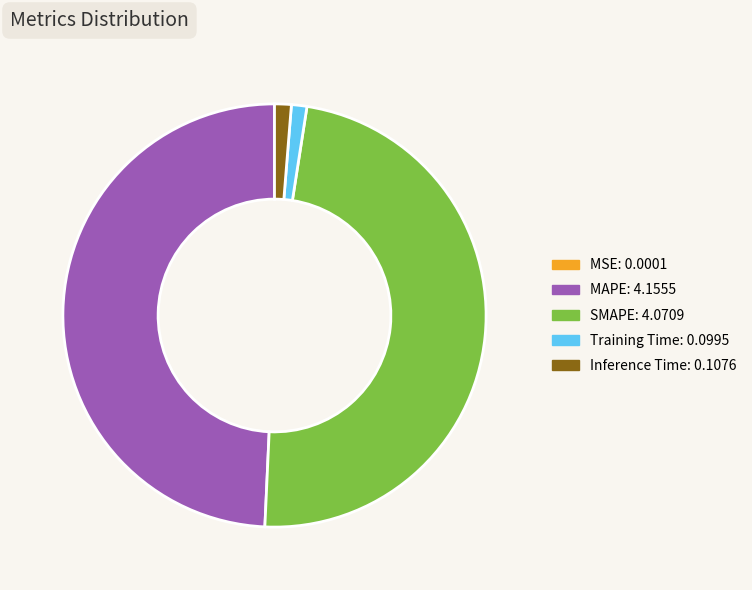

Which slice is the largest?

MAPE